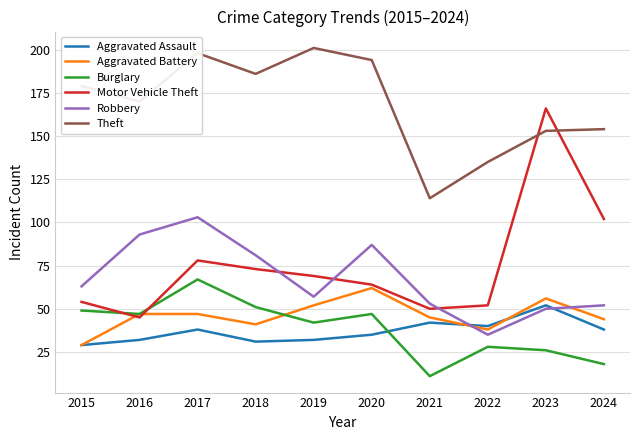

At which category is the sum across all series the highest?

2017